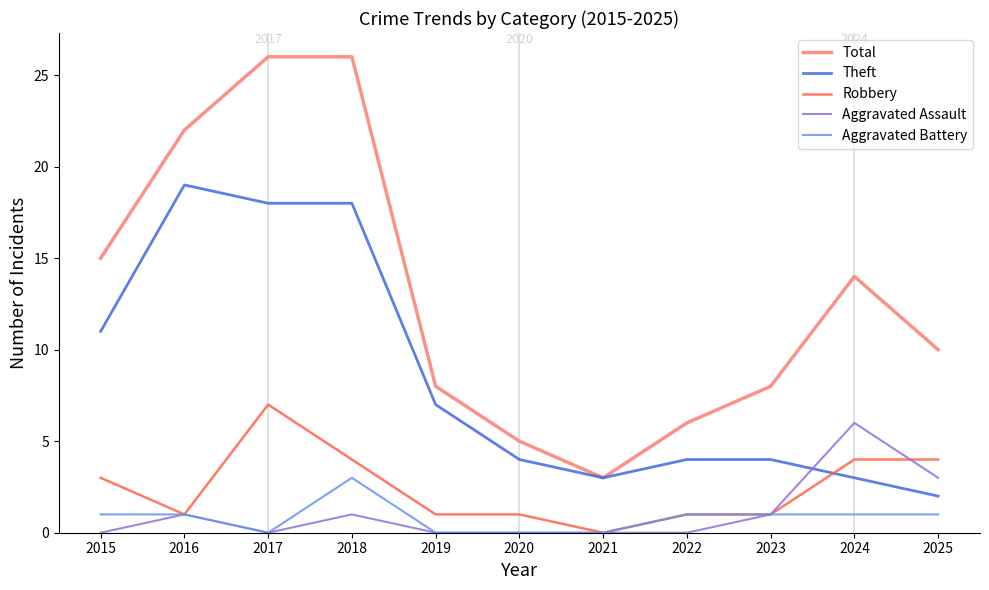

At which label does Theft first exceed 4?

2015